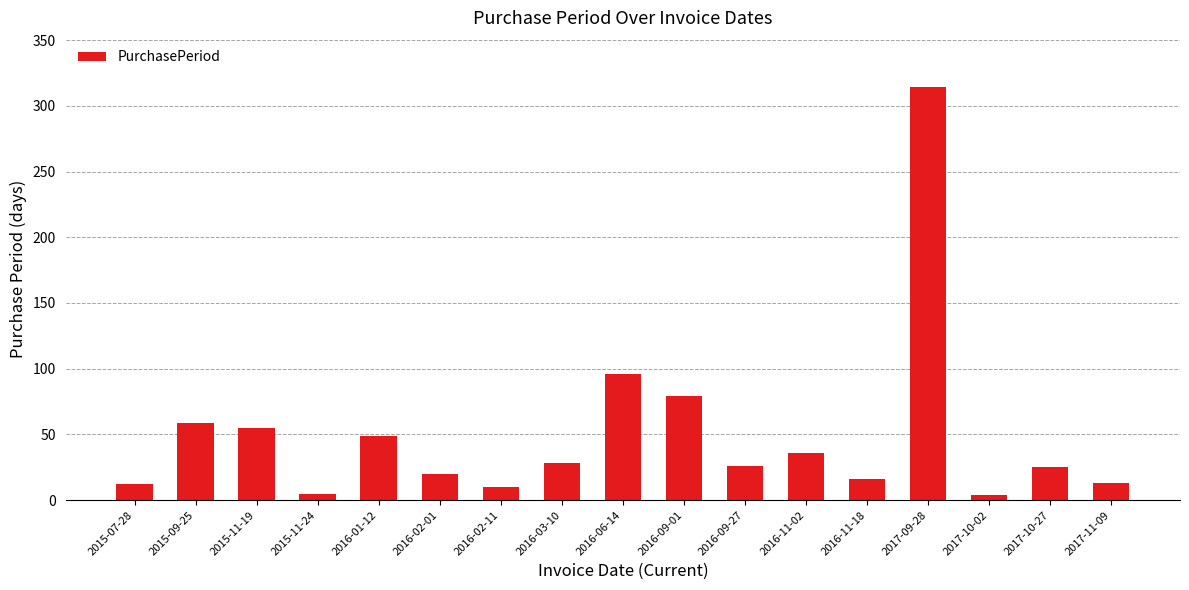

What is the value of the 13th bar from the left?

16